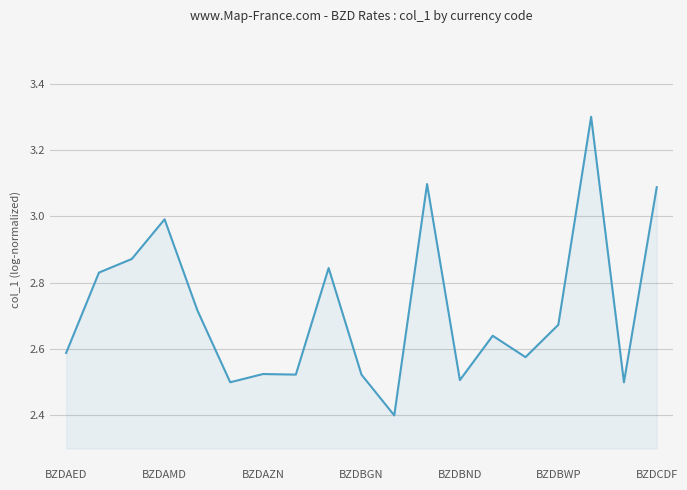

What is the difference between the second highest and second lowest values?

0.6